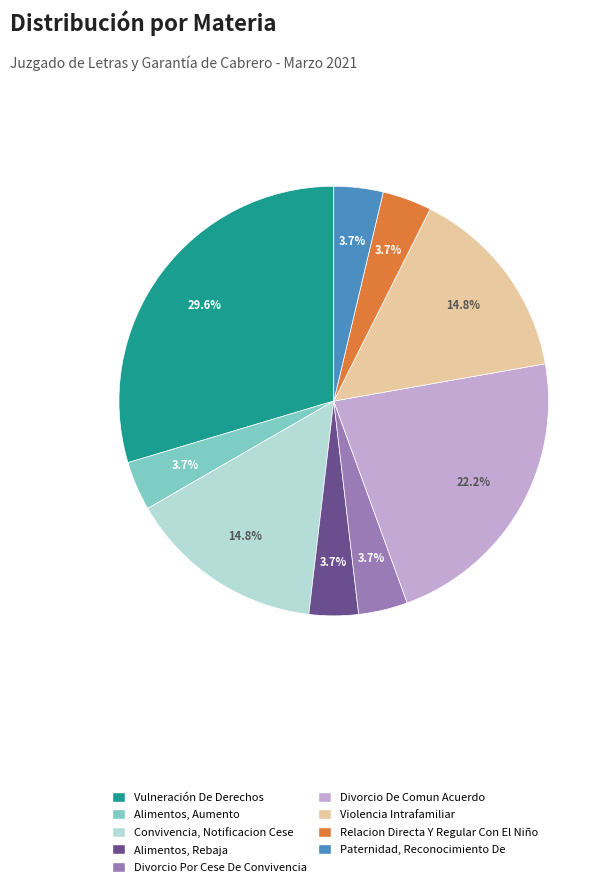

Approximately how many times larger is the value at Violencia Intrafamiliar compared to Vulneración De Derechos?

0.5